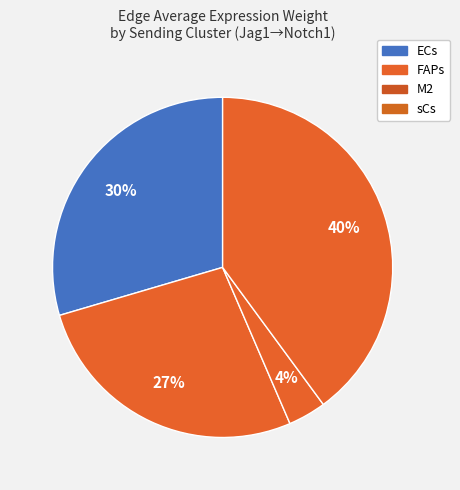

How many segments does this pie chart have?

4